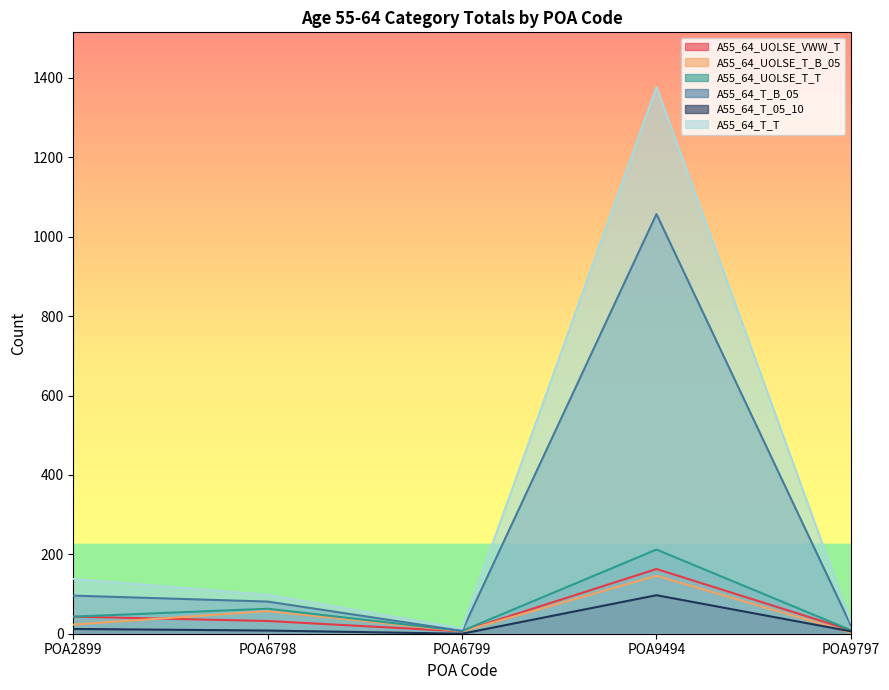

How many series are shown in this chart?

6